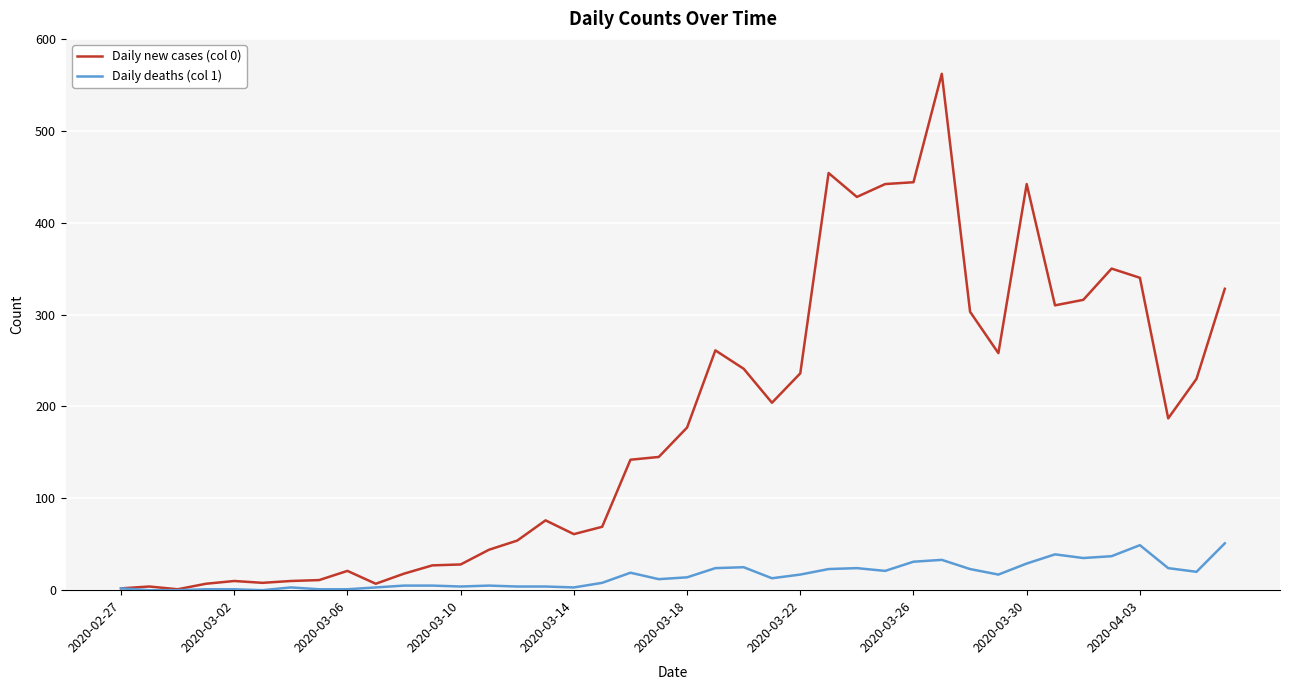

Which series has the widest spread of values?

Daily new cases (col 0)